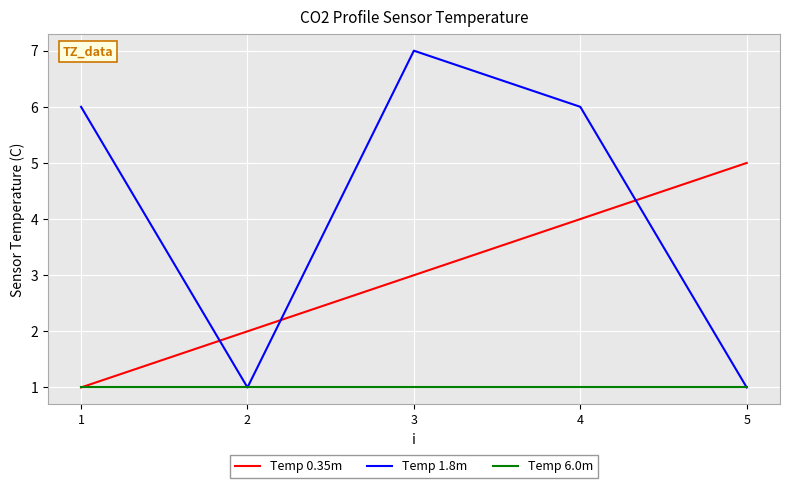

Rank the series at 4 from highest to lowest value.

Temp 1.8m, Temp 0.35m, Temp 6.0m